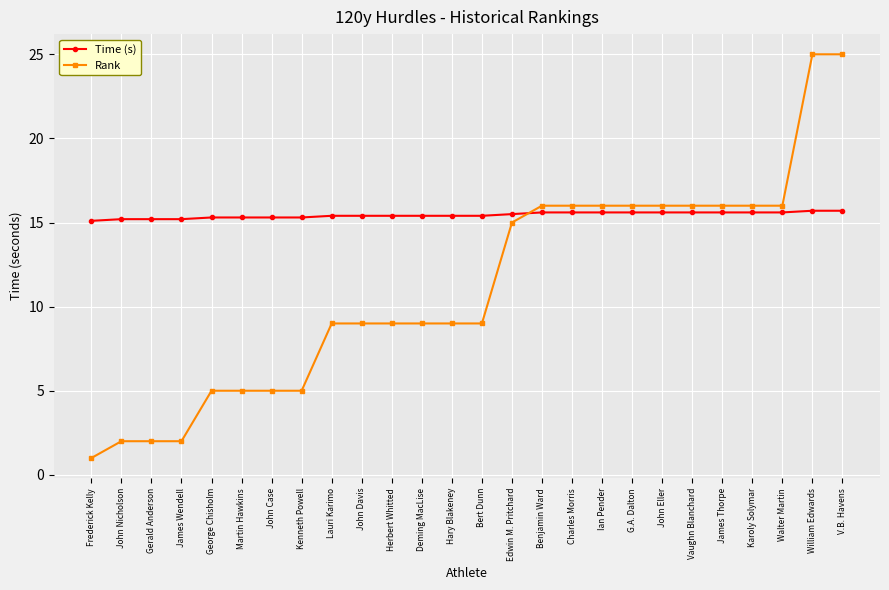

What is the average value of the Rank series?

11.2